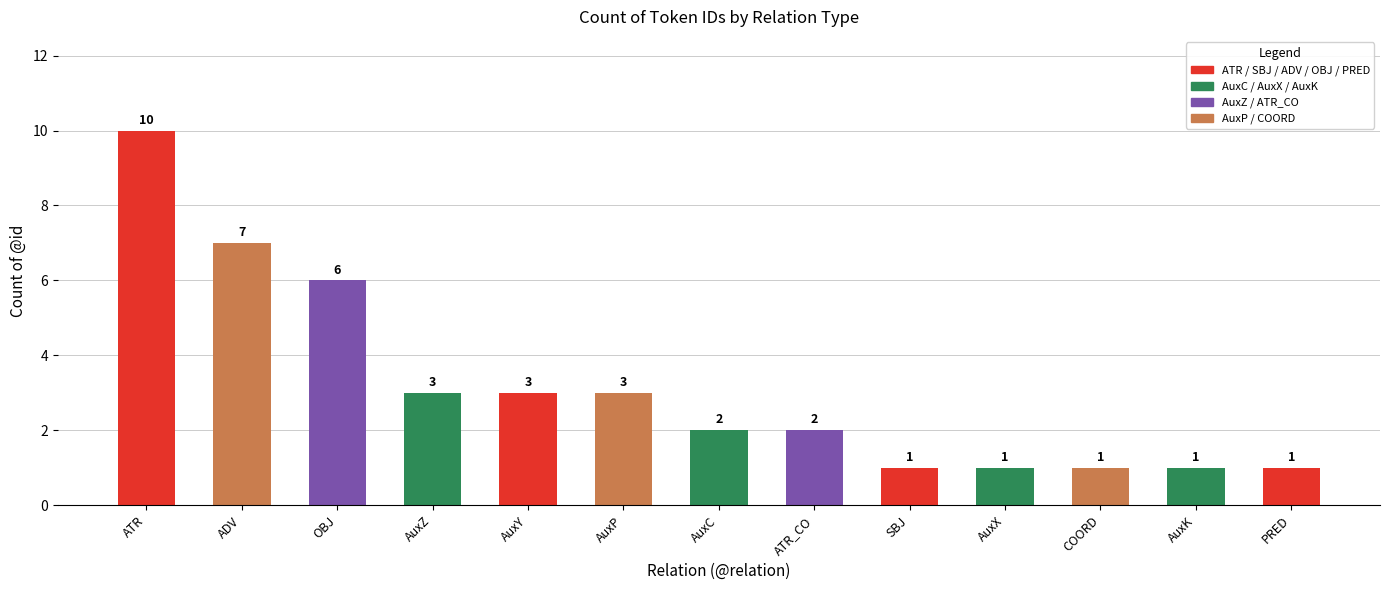

Which category has the highest value across all series?

ATR